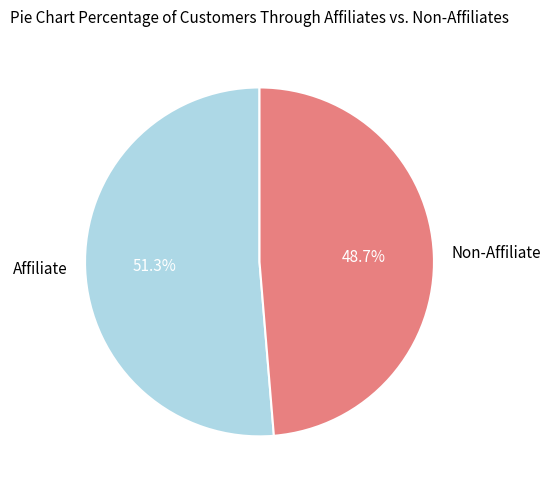

What percentage is NOT represented by Non-Affiliate?

51.3%